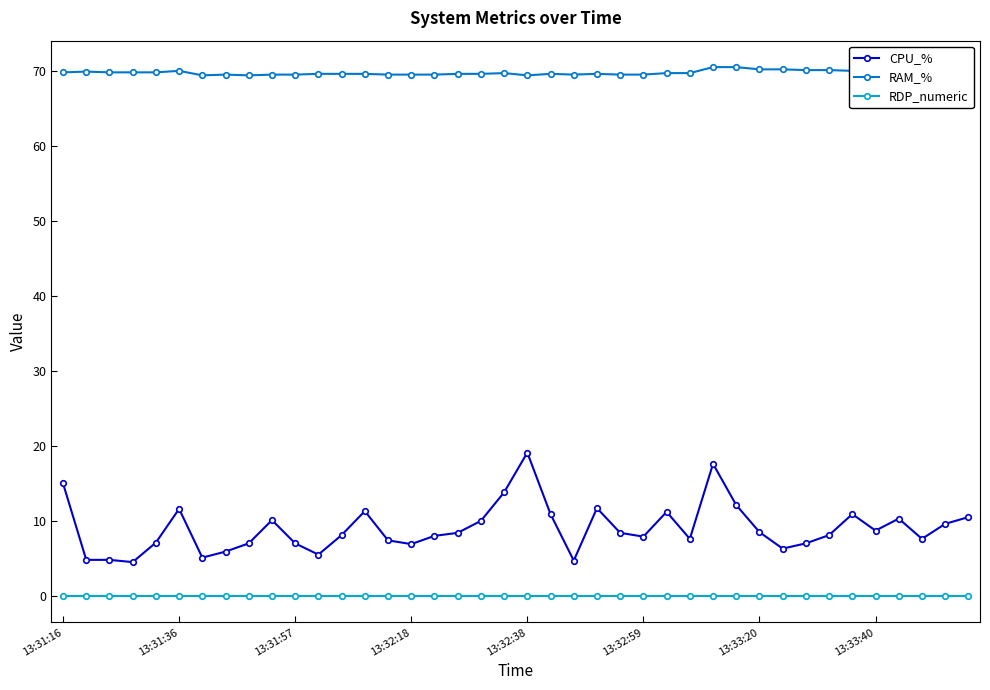

Rank the series by their maximum value, from highest to lowest.

RAM_%, CPU_%, RDP_numeric